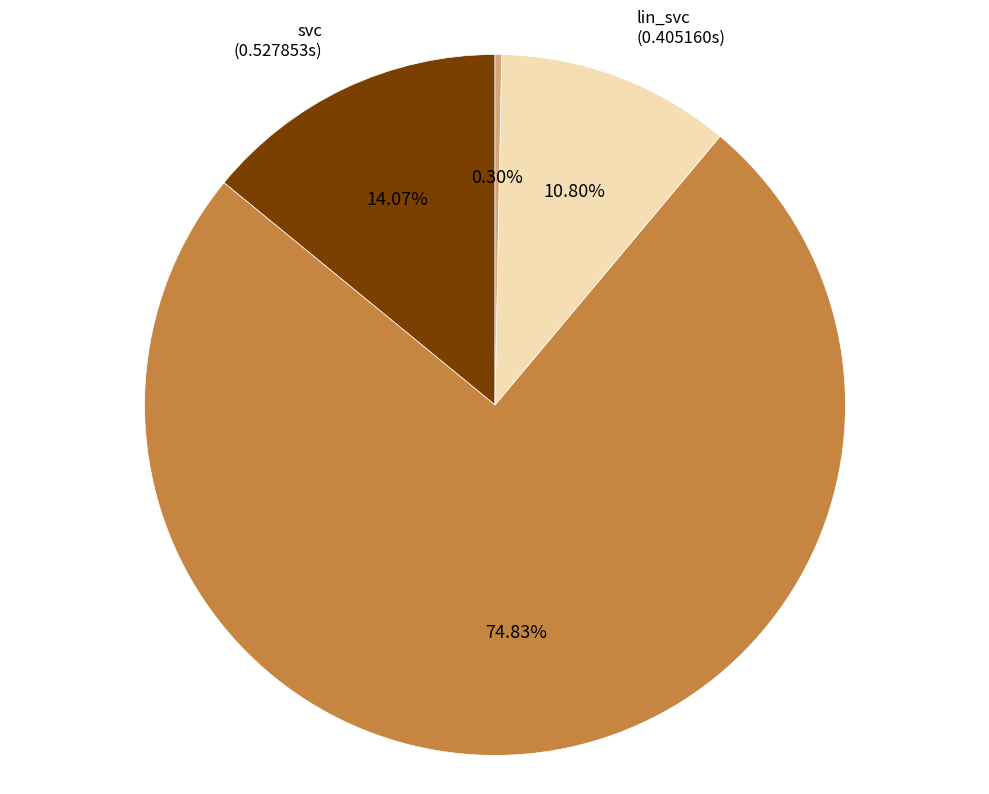

How many slices are in this pie chart?

4